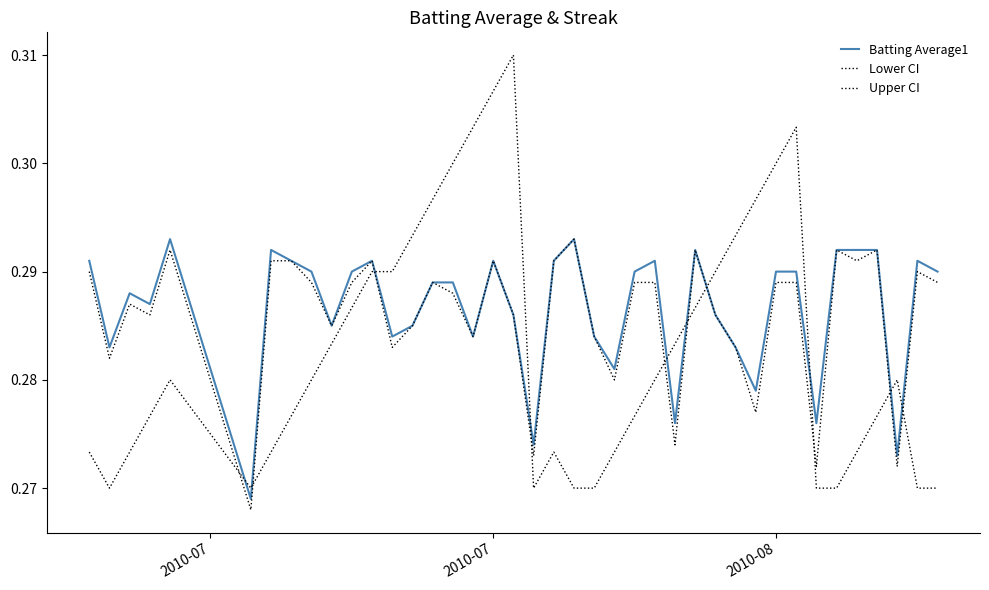

What is the average value of the Upper CI series?

0.3